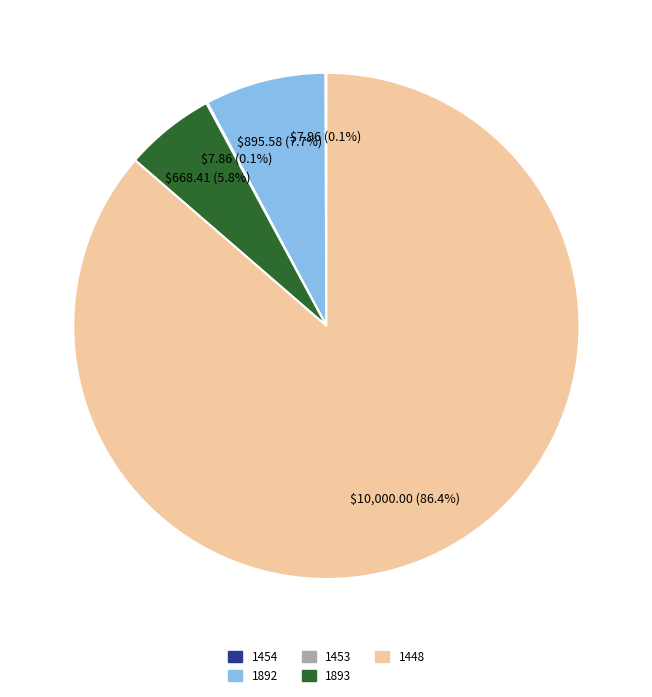

What percentage is NOT represented by 1892?

92.3%